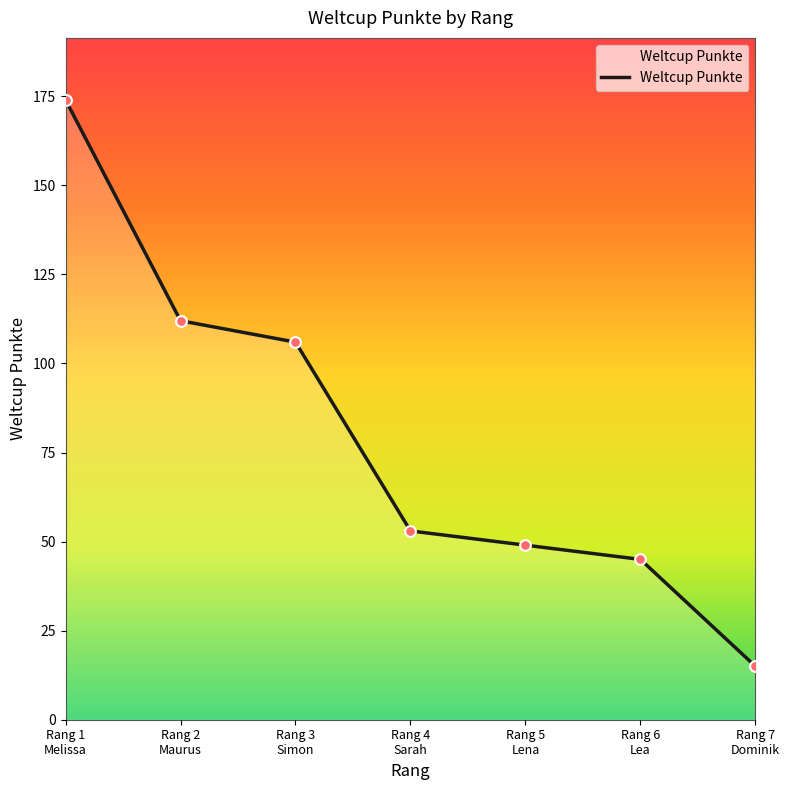

What is the maximum value shown in the chart?

174